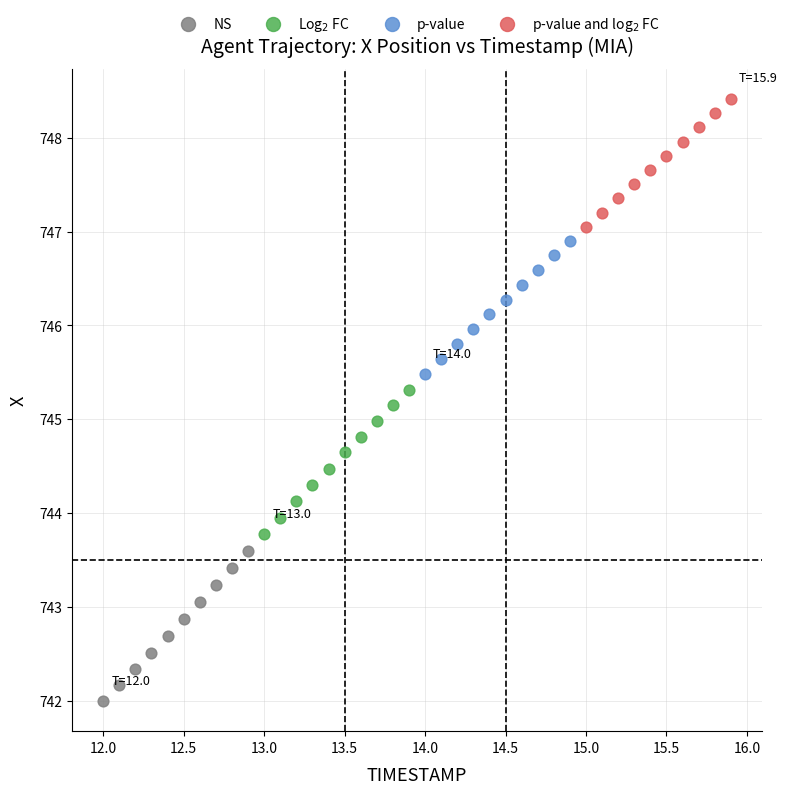

Which series has the widest spread of Y values?

NS